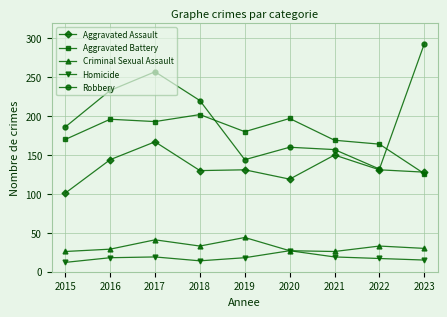

True or false: Aggravated Assault has a value of 150 at 2021.

True